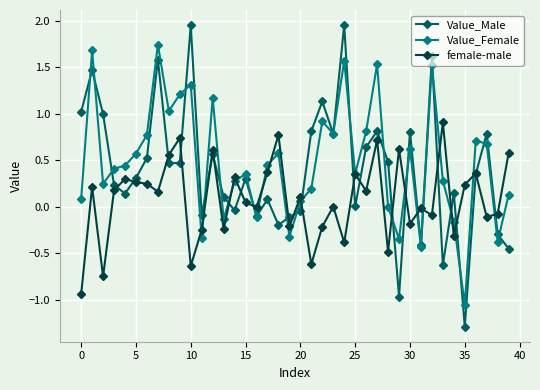

What is the lowest value of the Value_Male series?

-1.3